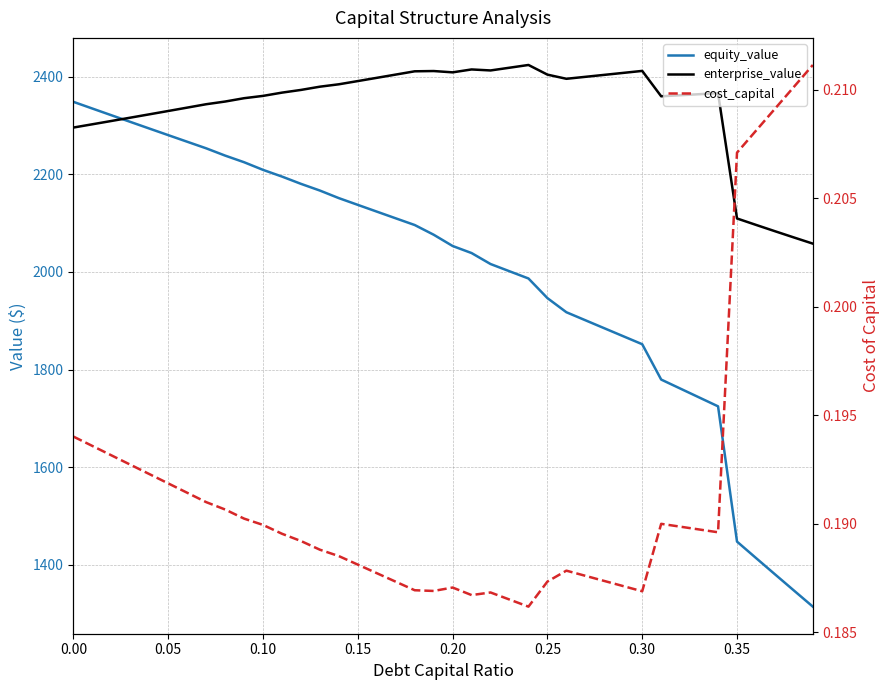

How many lines are shown in the chart?

3